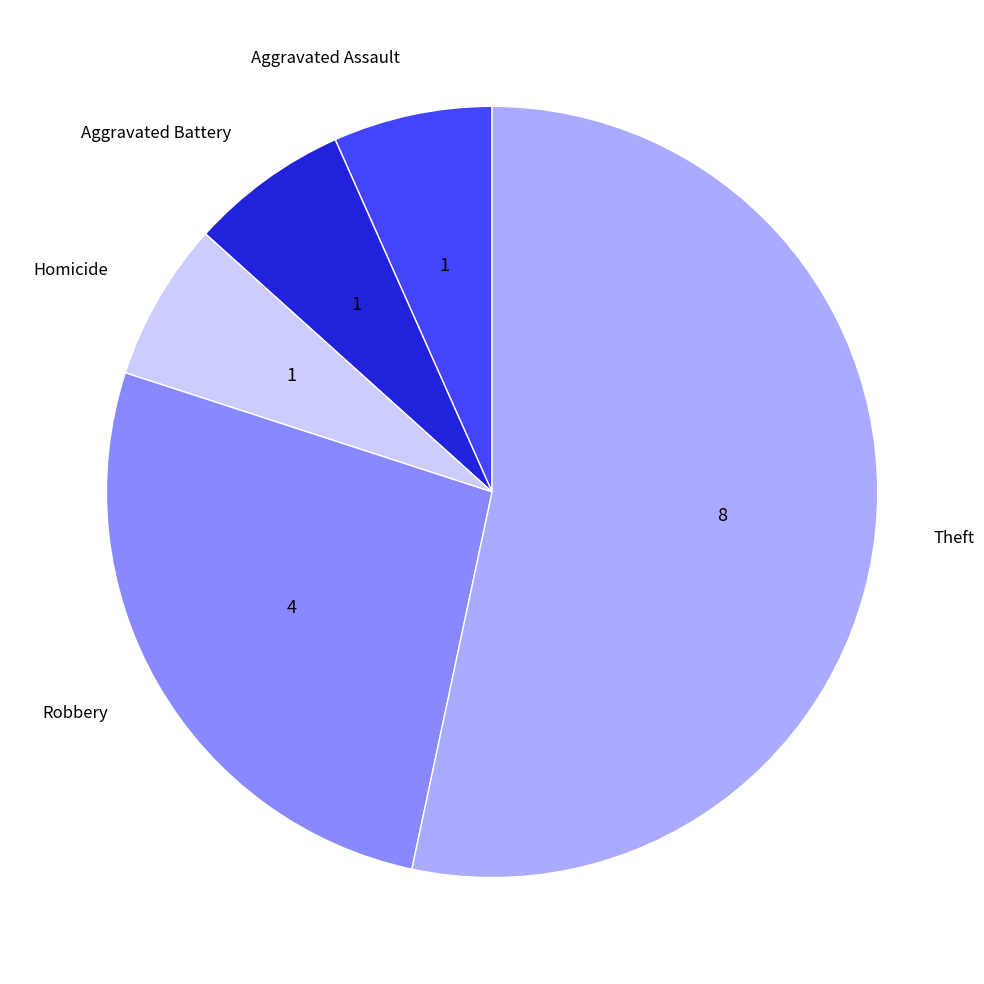

What is the largest slice in the pie chart?

Theft